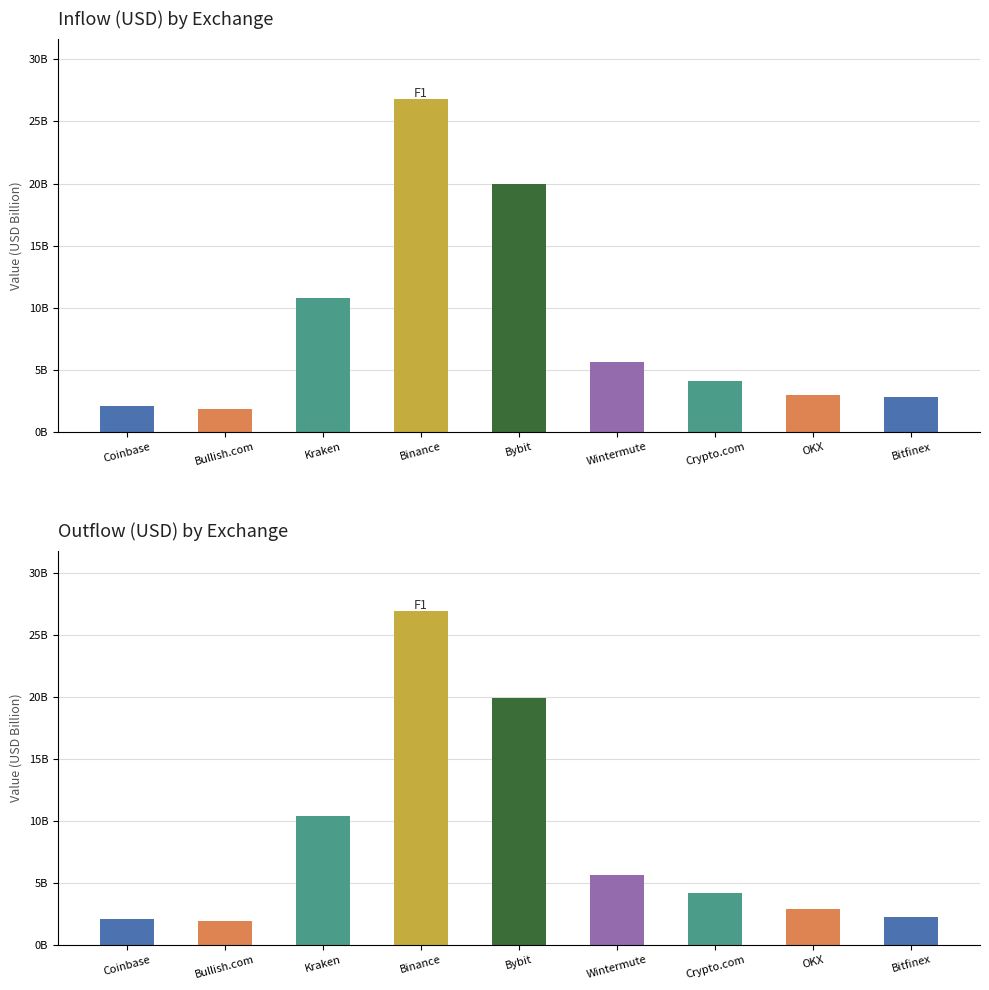

What is the total value across all series at Coinbase?

4.1